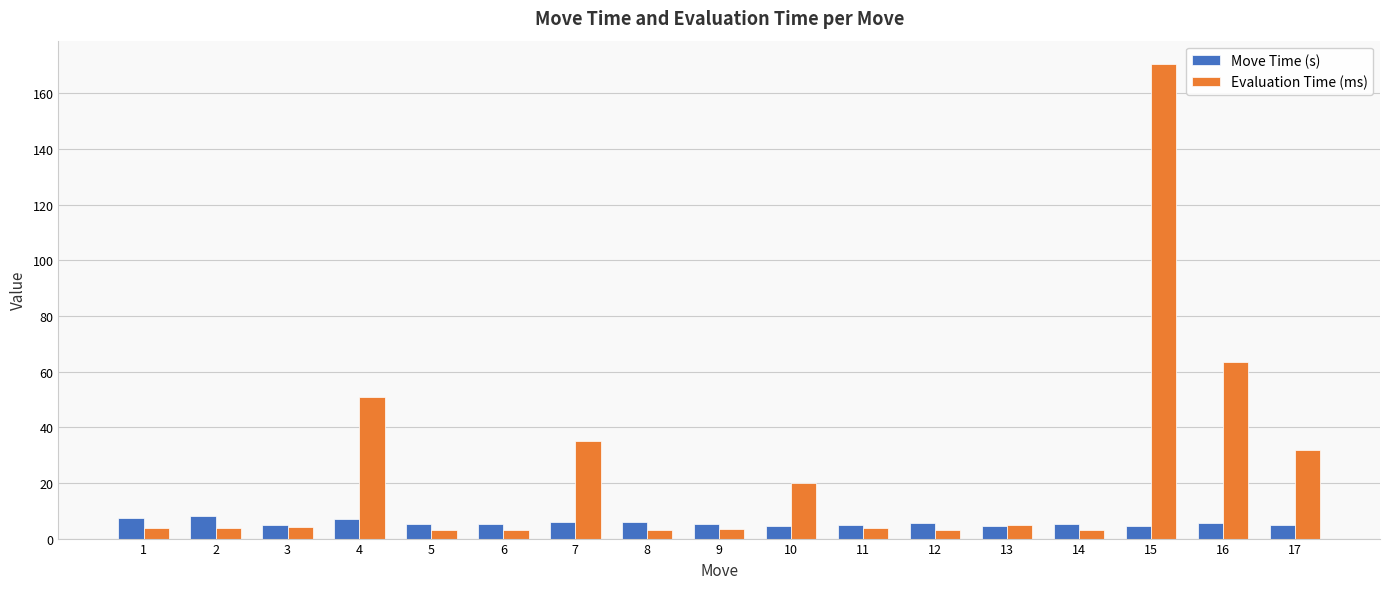

The value of Evaluation Time (ms) at 11 is 3.7. True or false?

True